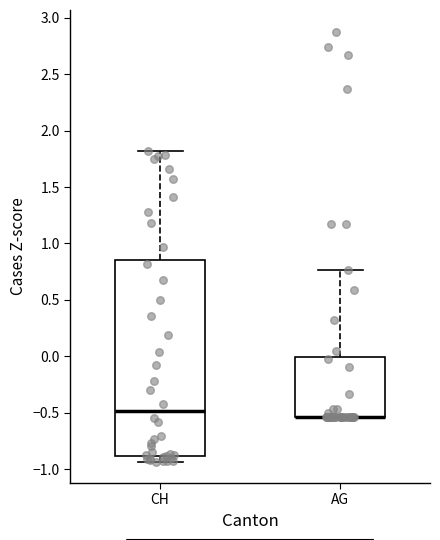

Where is the lower edge of the box for AG on the y-axis? The values are not printed on the chart, so give them approximately, as read against the axis.

-0.55